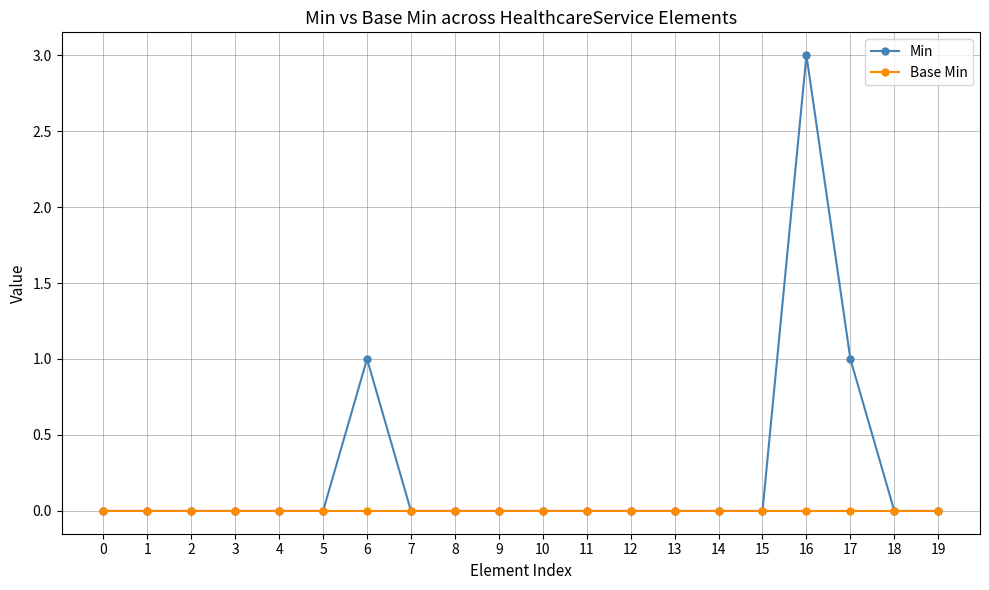

List the series in order of their overall mean, lowest first.

Base Min, Min